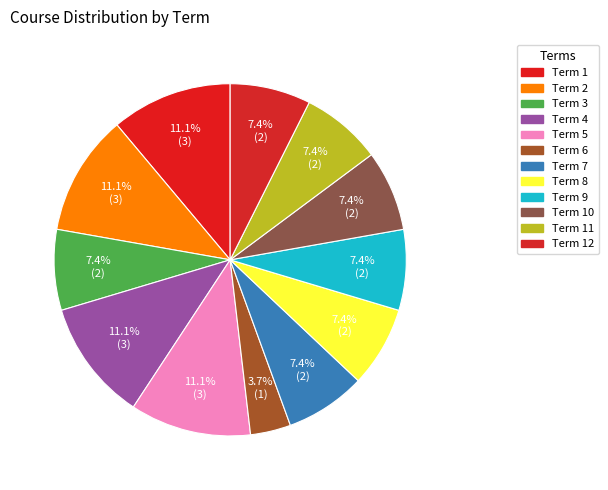

How many slices are in this pie chart?

12